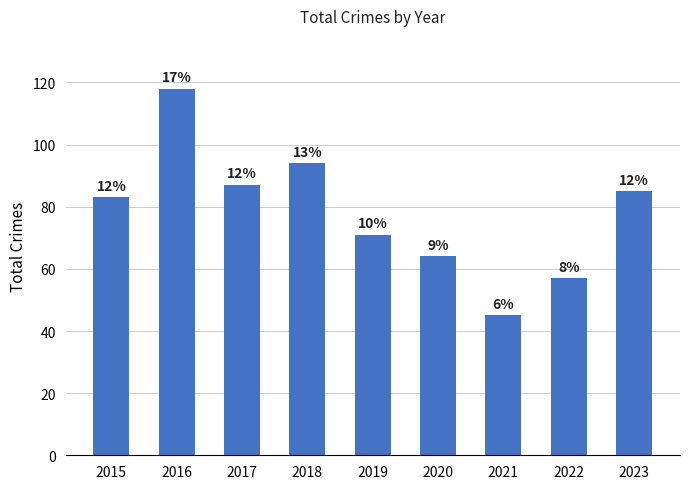

List the labels in order of value, smallest first.

2021, 2022, 2020, 2019, 2015, 2023, 2017, 2018, 2016